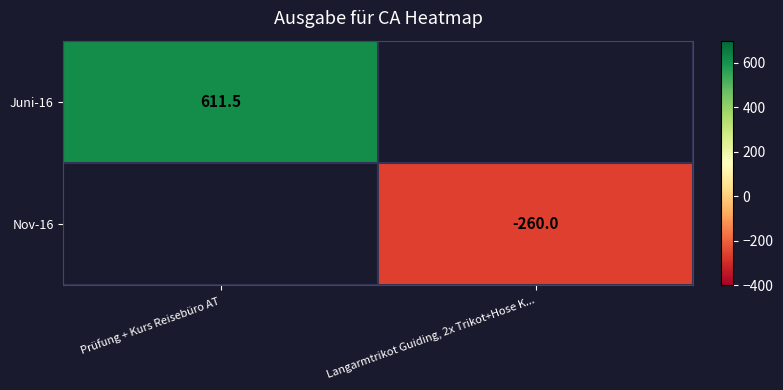

At how many categories does at least one series exceed 94?

1